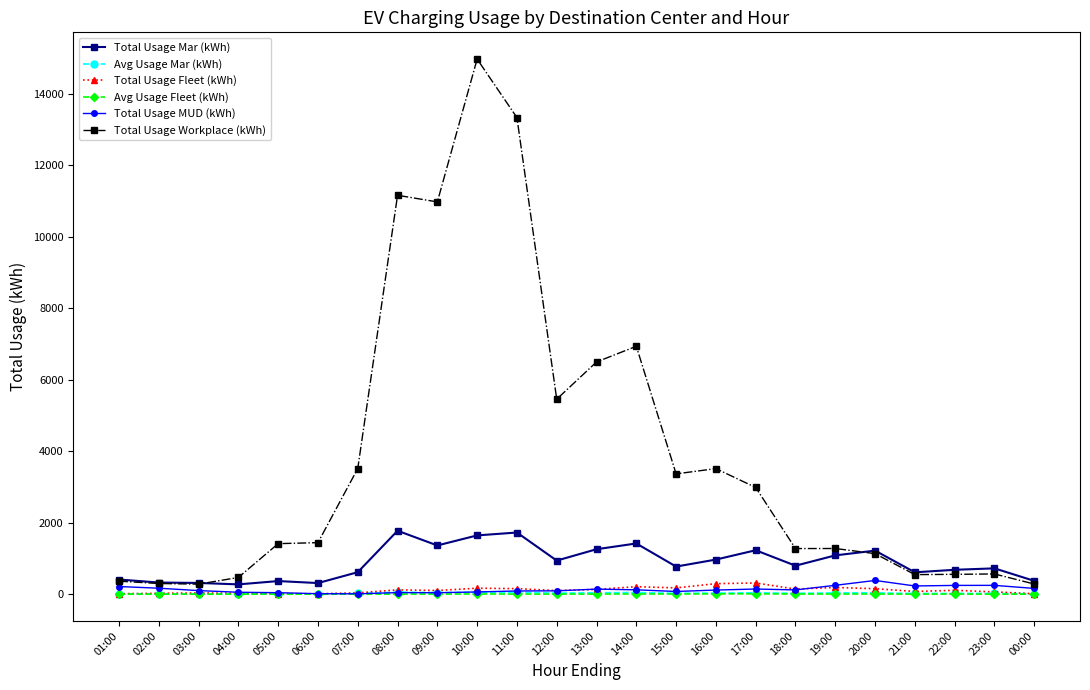

True or false: Avg Usage Mar (kWh) has more than 0 points higher than both neighbors.

True